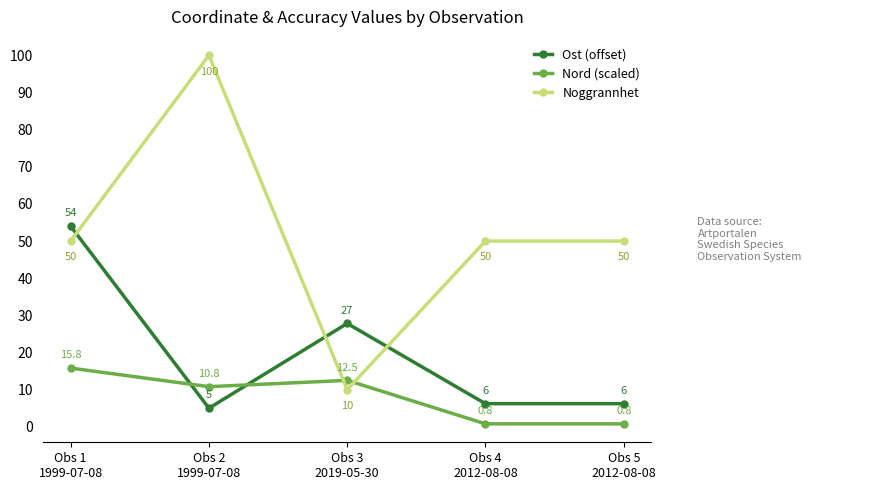

True or false: Noggrannhet and Nord (scaled) cross at least once.

True